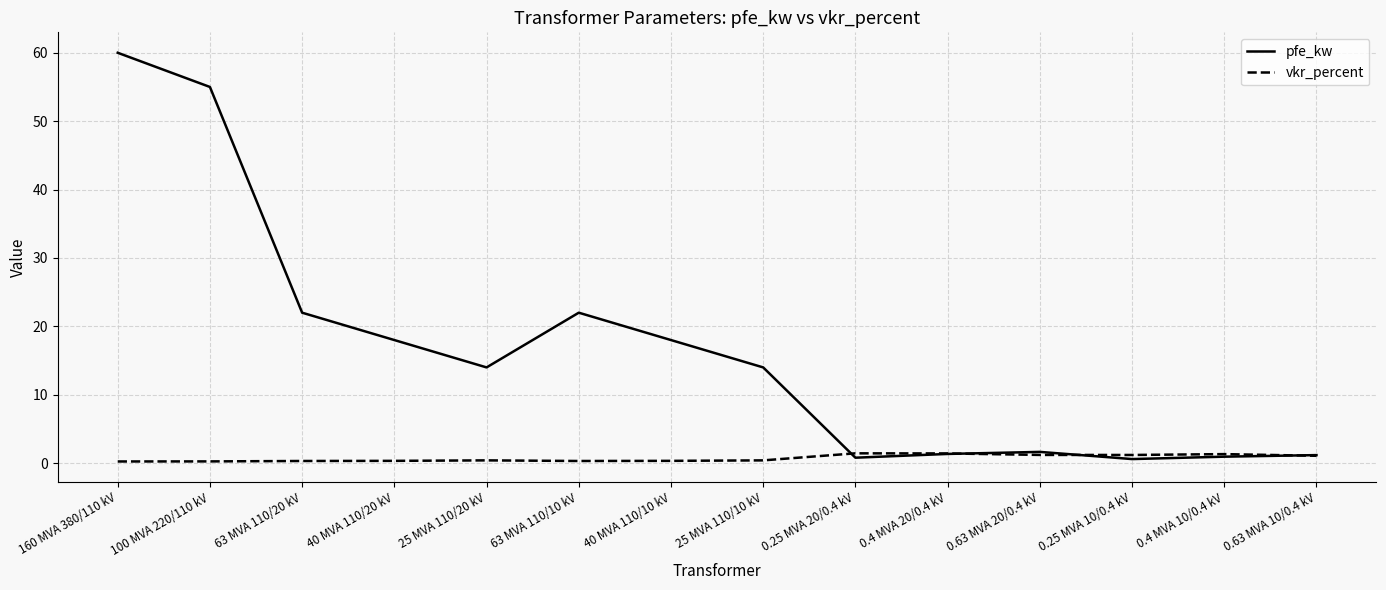

What is the highest value of the vkr_percent series?

1.4